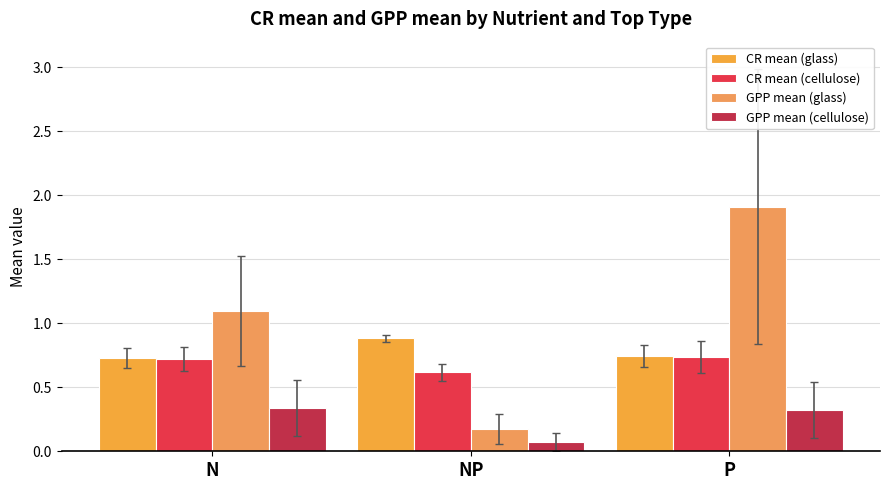

Rank the series at P from lowest to highest value.

GPP mean (cellulose), CR mean (cellulose), CR mean (glass), GPP mean (glass)